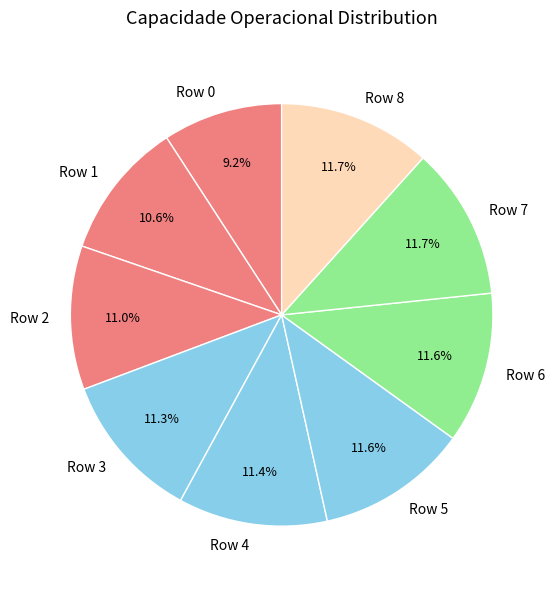

What is the total percentage of Row 2 and Row 0?

20.2%